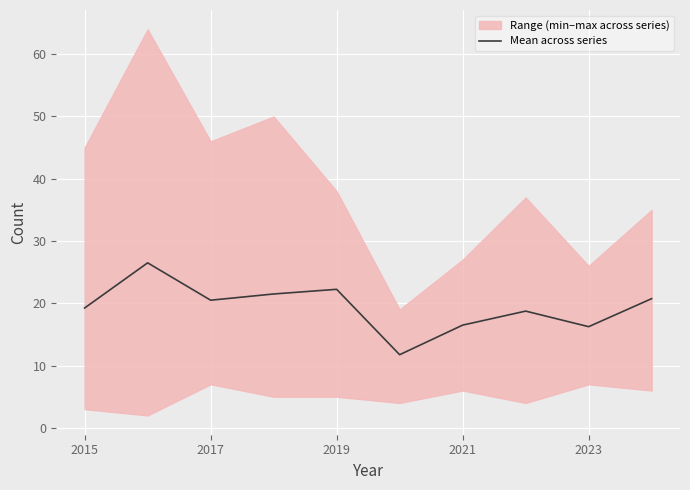

What is the highest value of the Mean across series series?

26.5